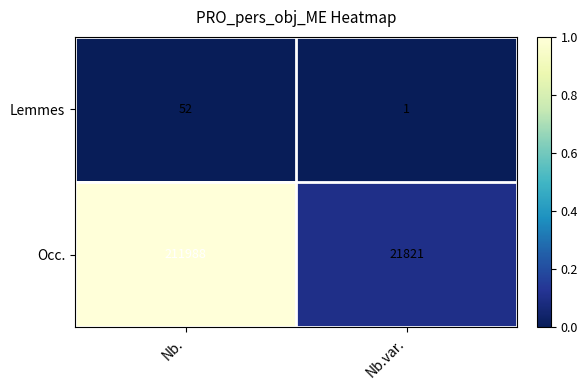

At which category is the sum across all series the highest?

Nb.